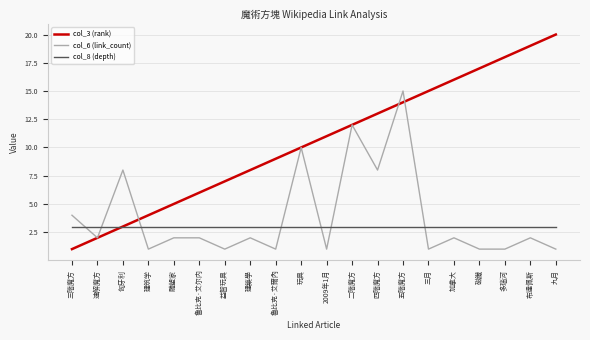

Reading right to left, extract all data points from this chart.

col_3 (rank): 20	19	18	17	16	15	14	13	12	11	10	9	8	7	6	5	4	3	2	1
col_6 (link_count): 1	2	1	1	2	1	15	8	12	1	10	1	2	1	2	2	1	8	2	4
col_8 (depth): 3	3	3	3	3	3	3	3	3	3	3	3	3	3	3	3	3	3	3	3